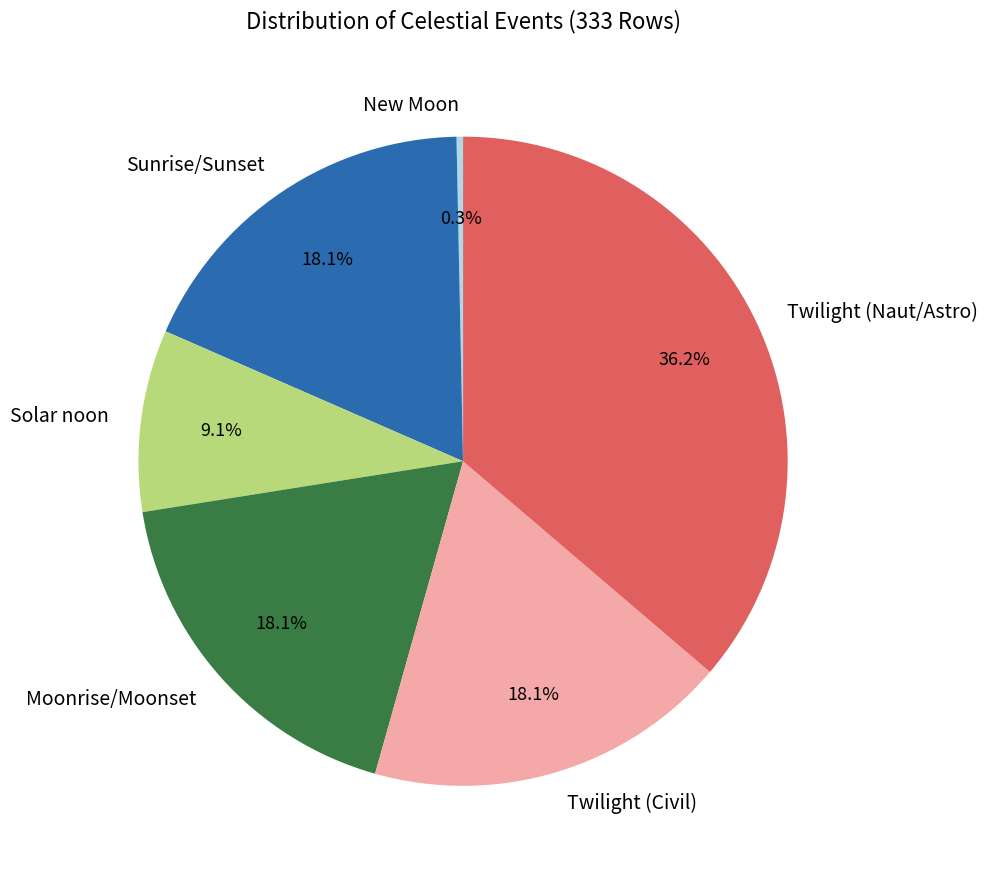

Count the number of slices in the pie.

6